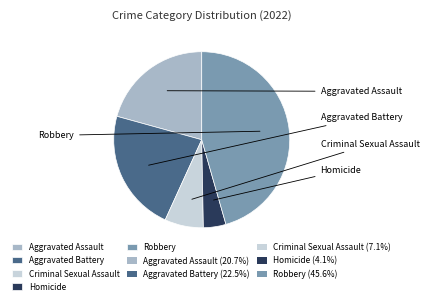

Count the number of slices in the pie.

5